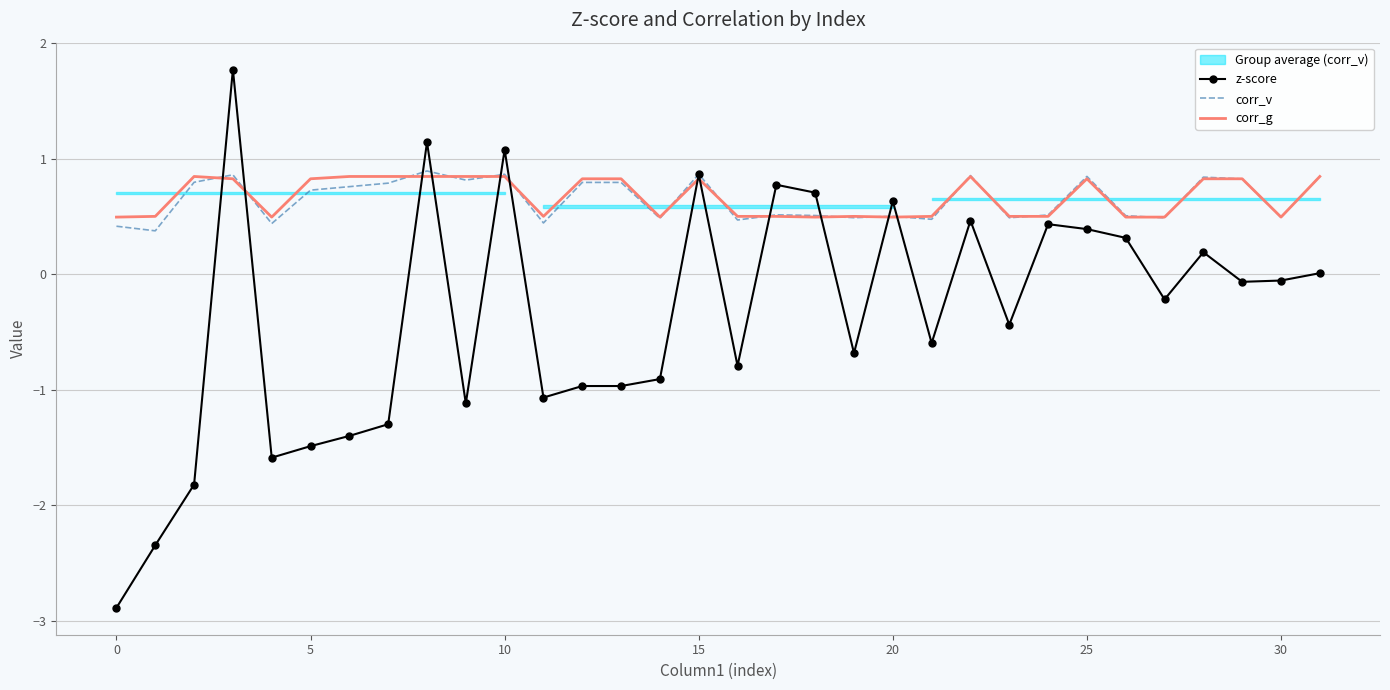

What is the maximum value for corr_v?

0.9